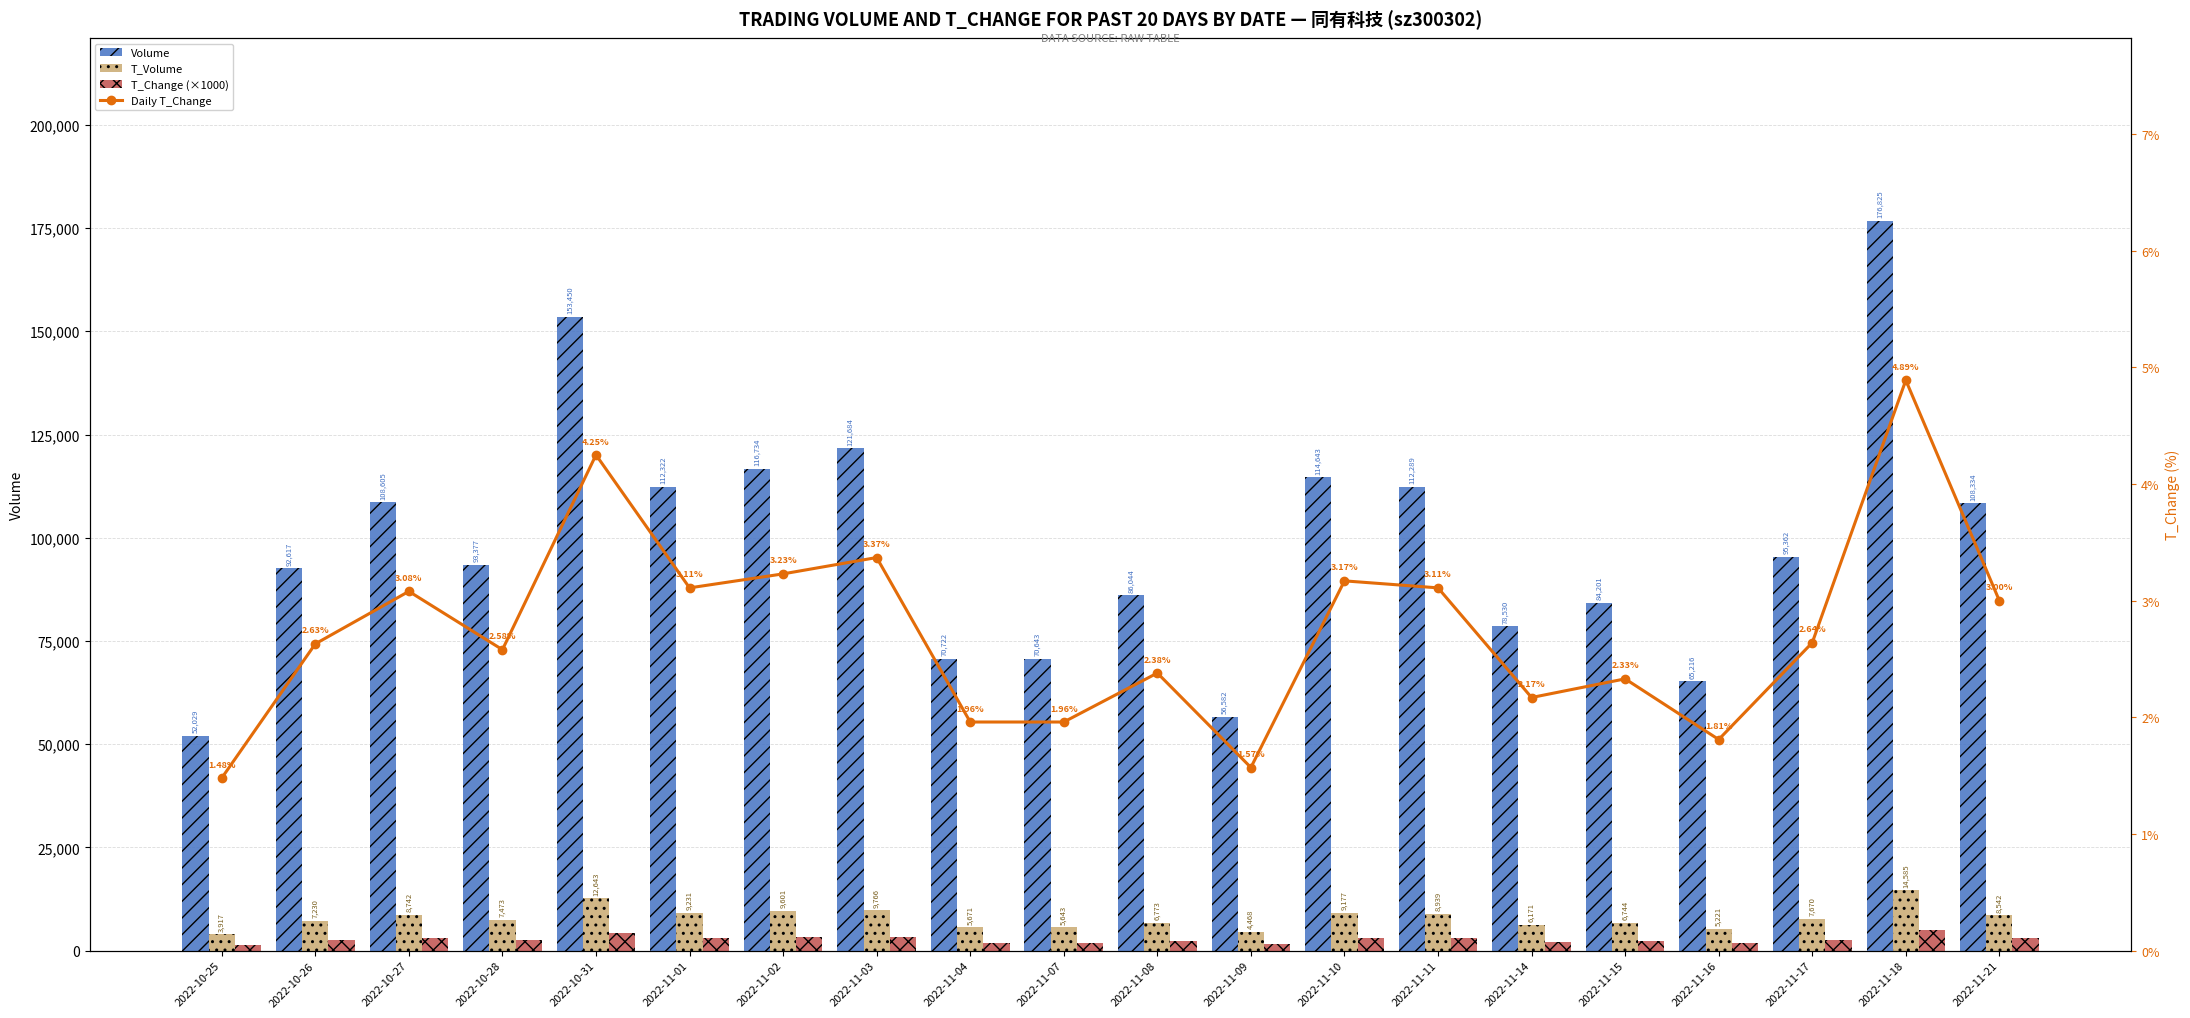

What is the difference between the second highest and second lowest values in the Volume series?

96868.0